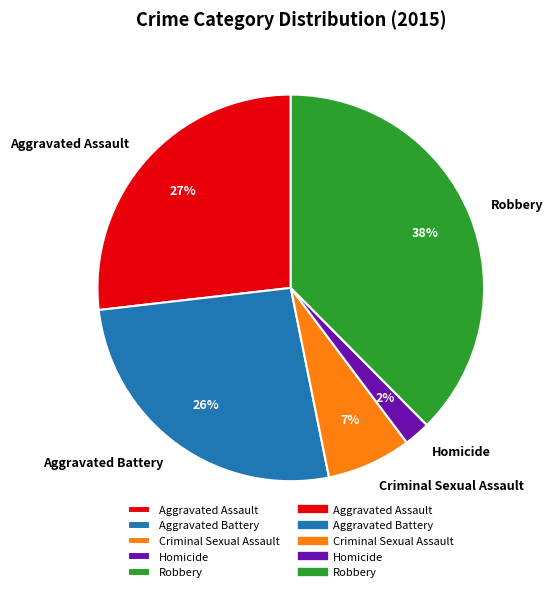

What percentage is the Homicide slice, to the nearest percent?

2%